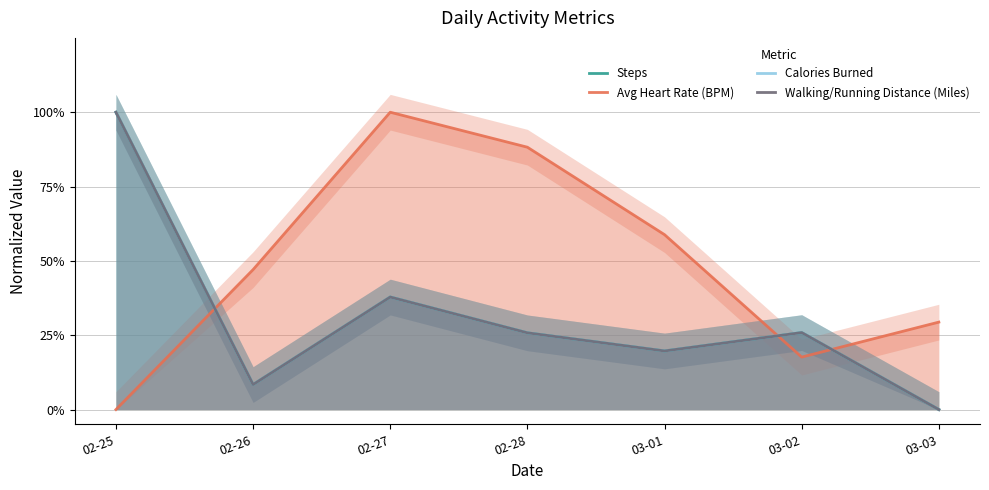

True or false: Walking/Running Distance (Miles) and Calories Burned cross at least once.

False